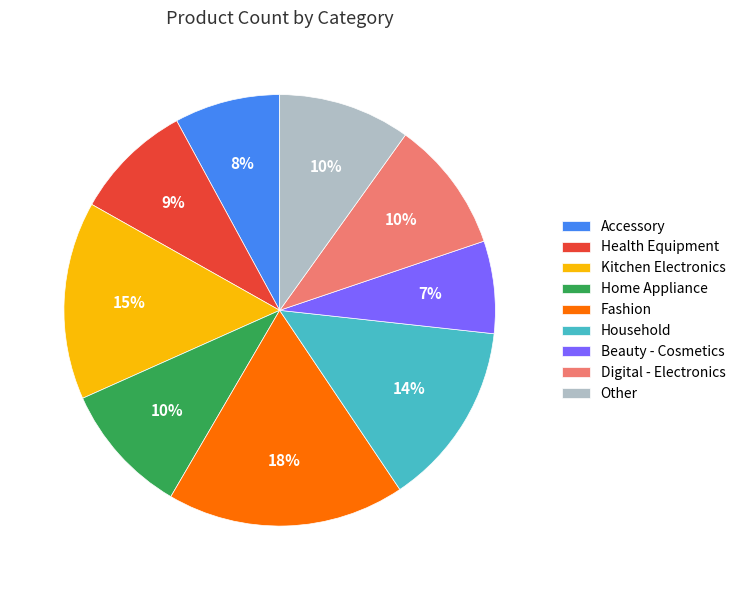

How many segments does this pie chart have?

9